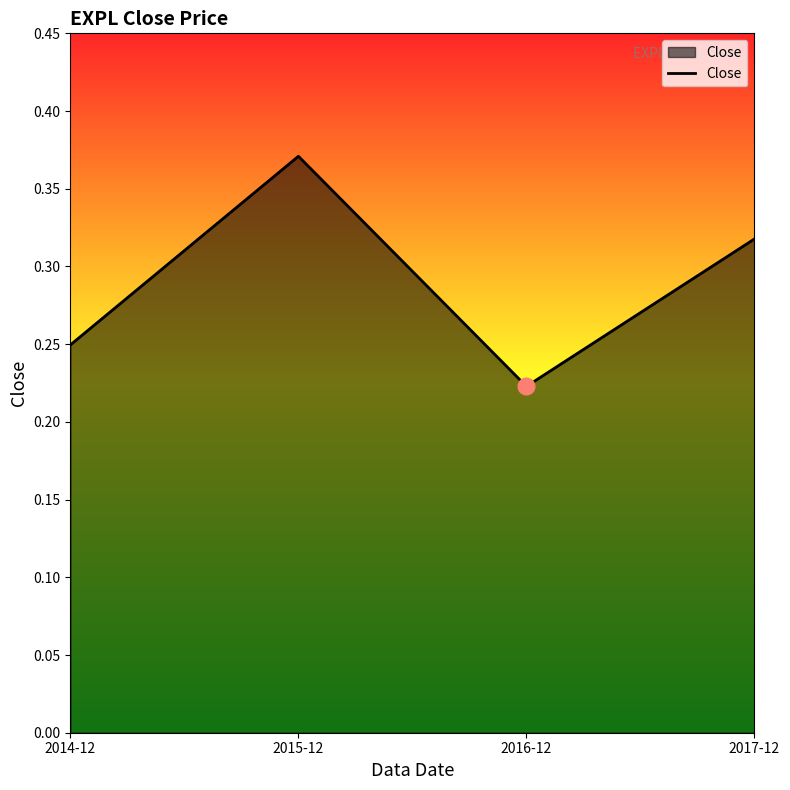

Where is the data nearest to the value 0?

2016-12